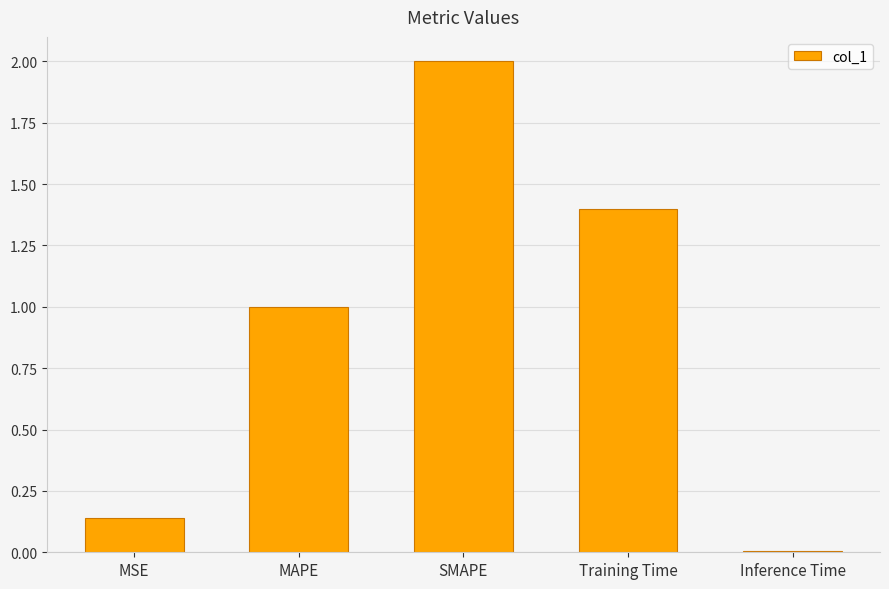

What is the difference between the values at SMAPE and Inference Time?

2.0